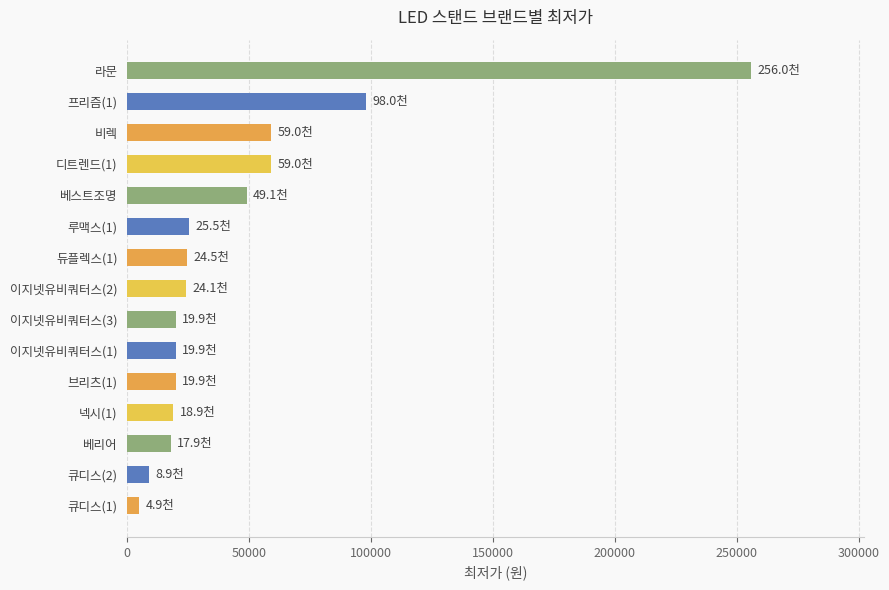

What is the smallest value displayed?

4900